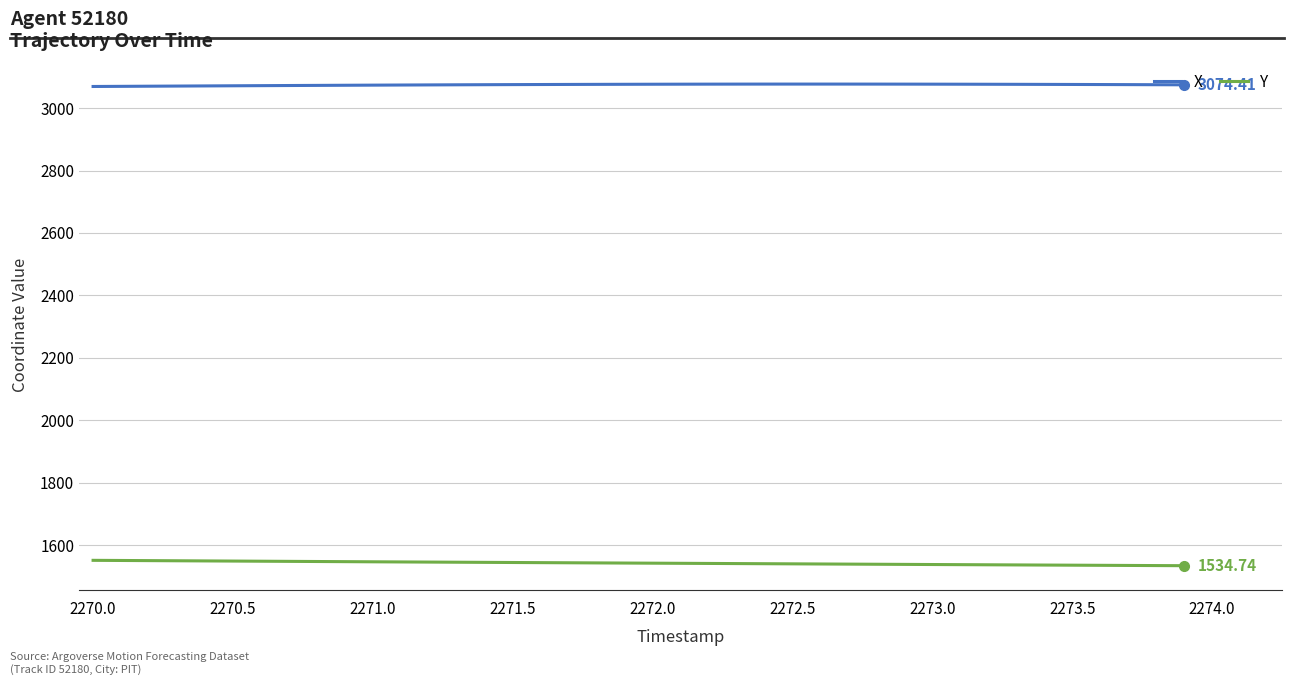

List the series in order of their peak value, lowest first.

Y, X